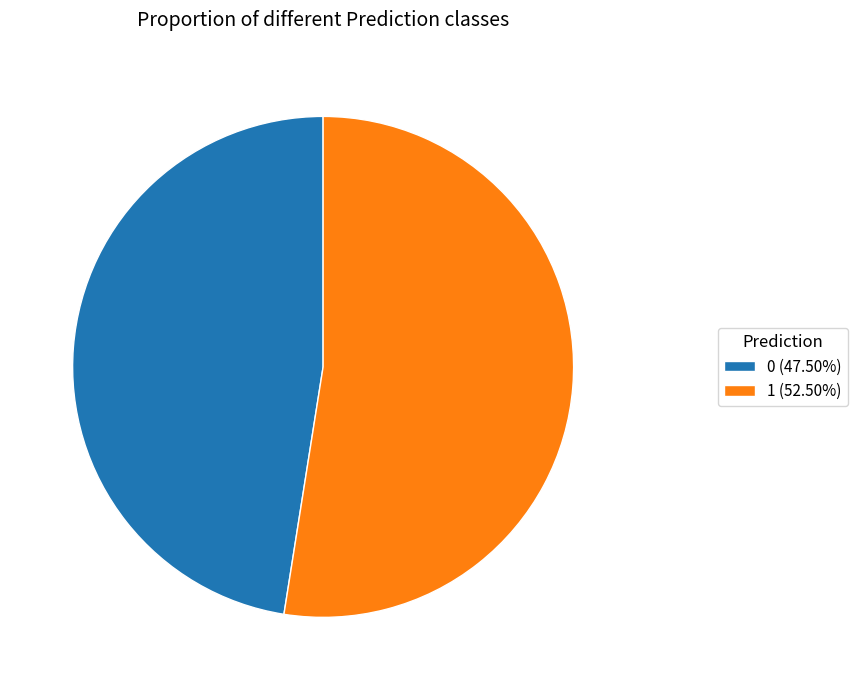

Is the sum of 1 (52.50%) and 0 (47.50%) greater than half?

Yes